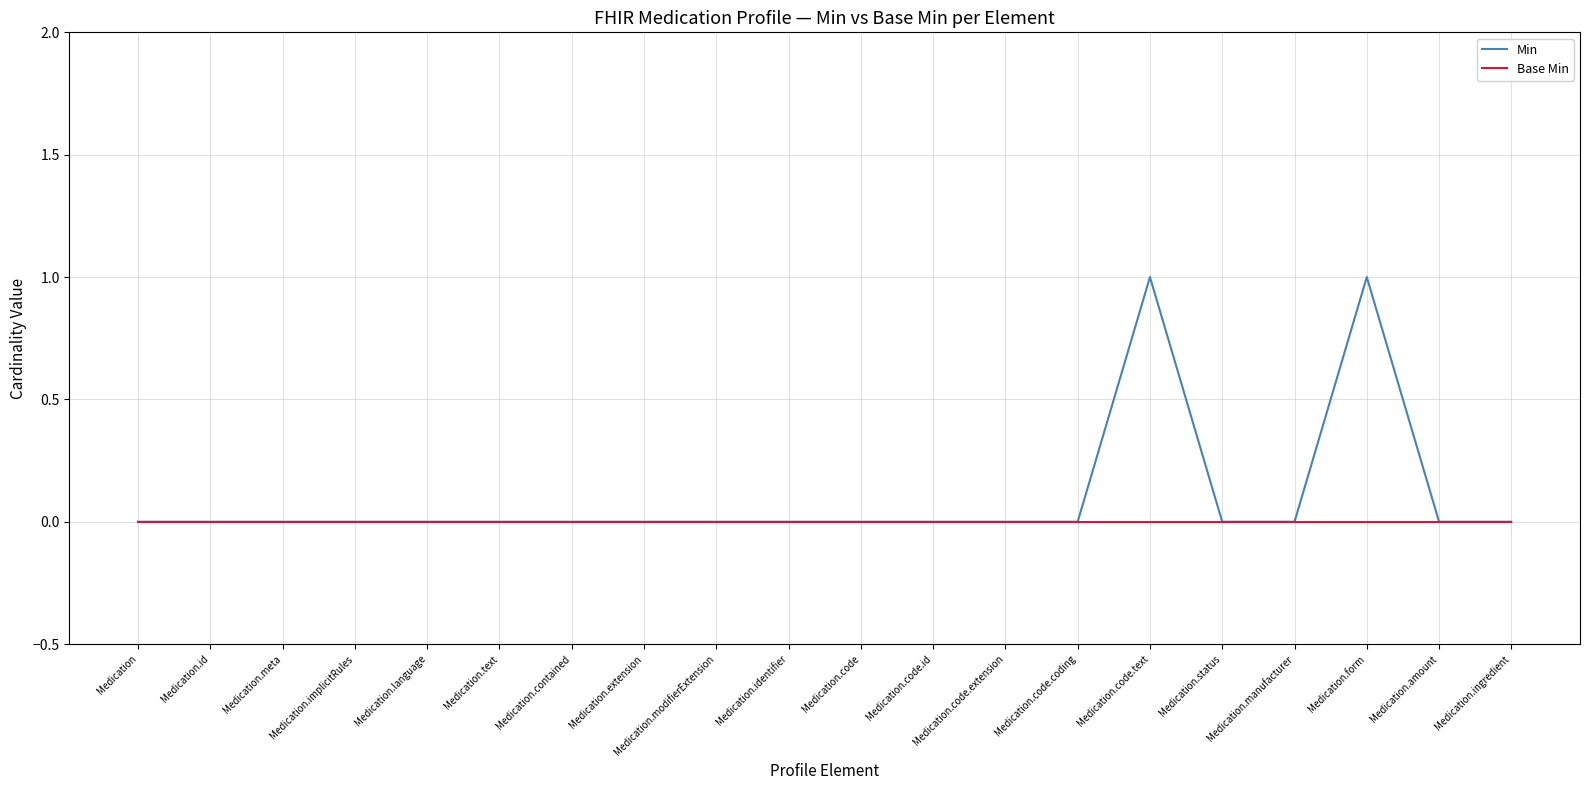

Which series has the widest spread of values?

Min